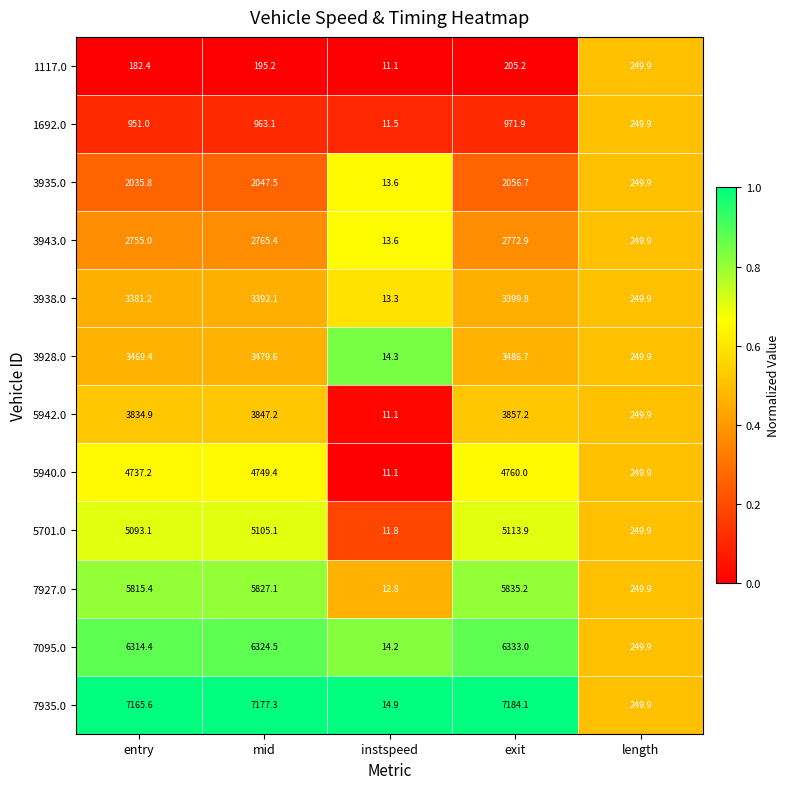

Which label corresponds to the largest value in the chart?

exit